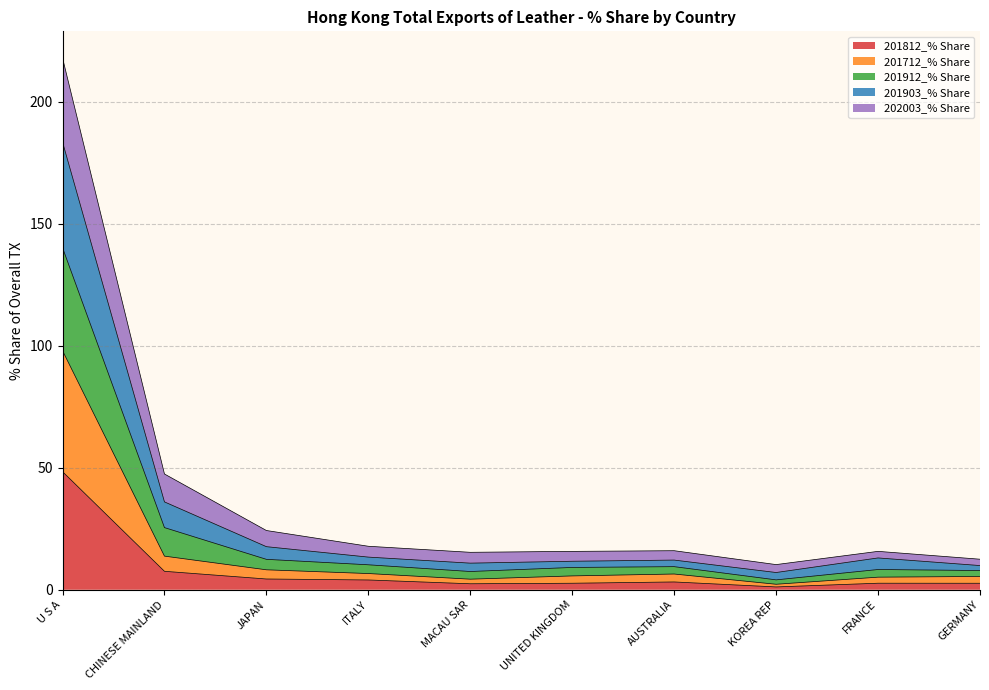

What is the maximum value for 201812_% Share?

48.4